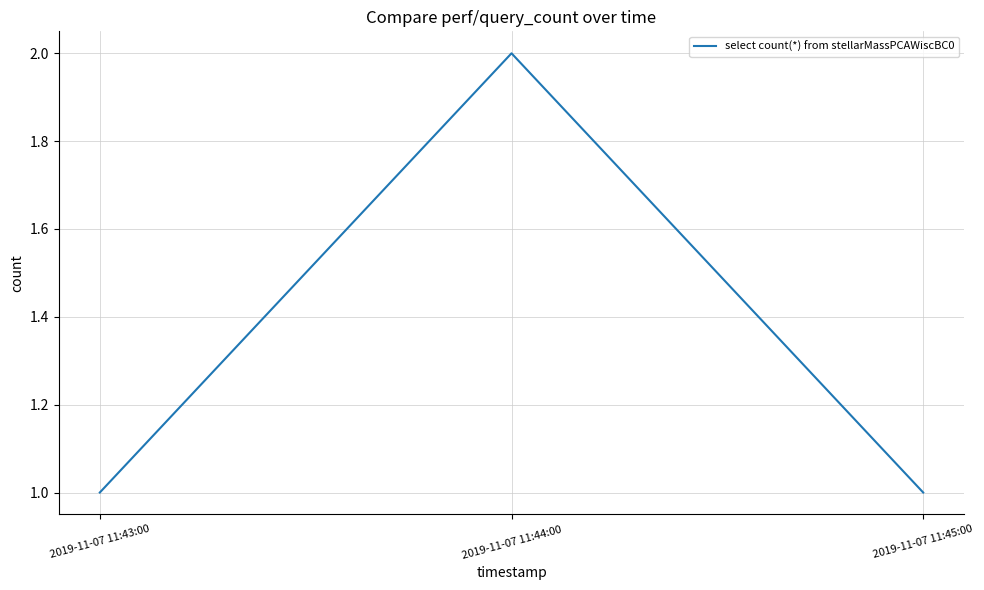

What position from the left is 2019-11-07 11:45:00?

3